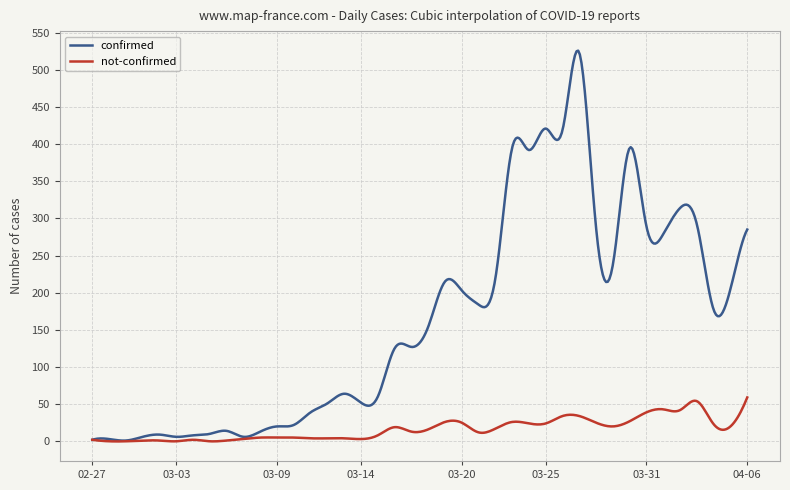

In not-confirmed, how many points are lower than both neighbors (excluding endpoints)?

12